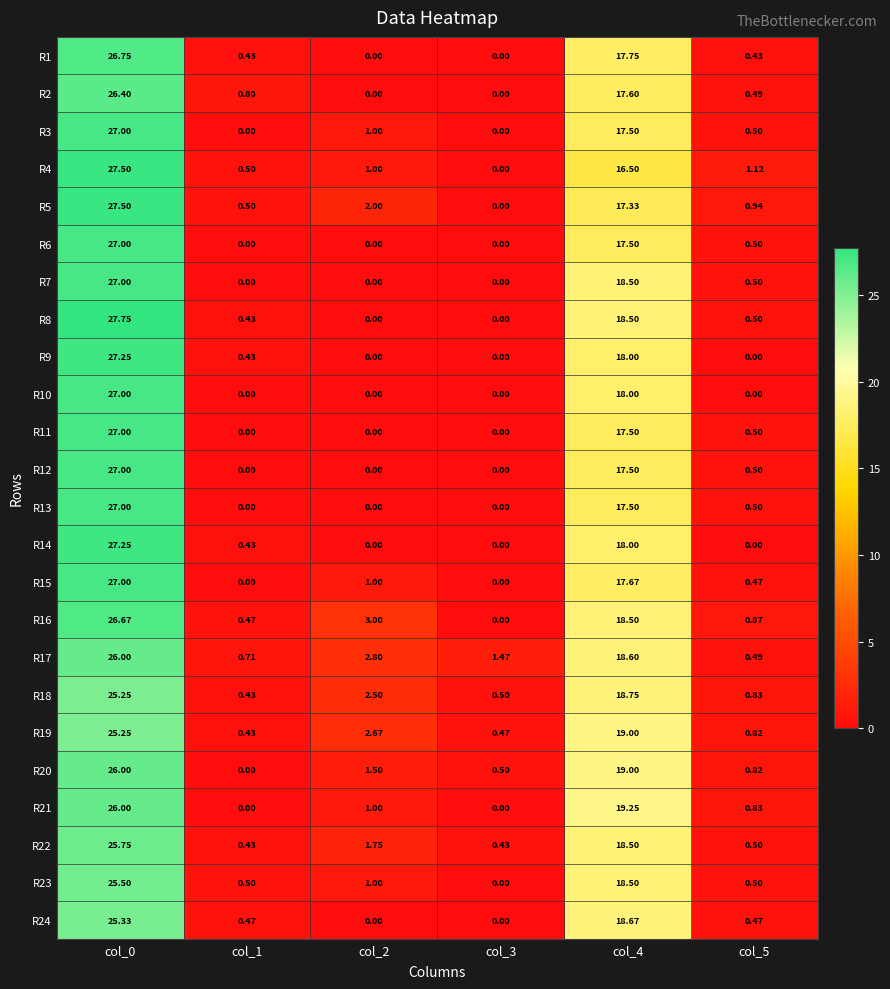

What is the difference between the highest and lowest values at col_2?

3.0